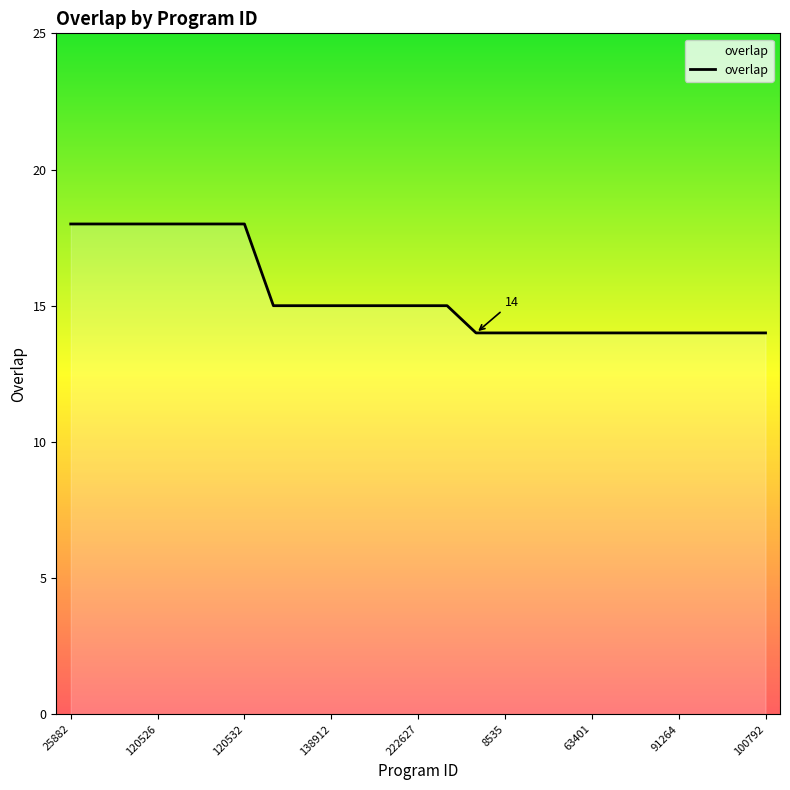

What is the average value?

15